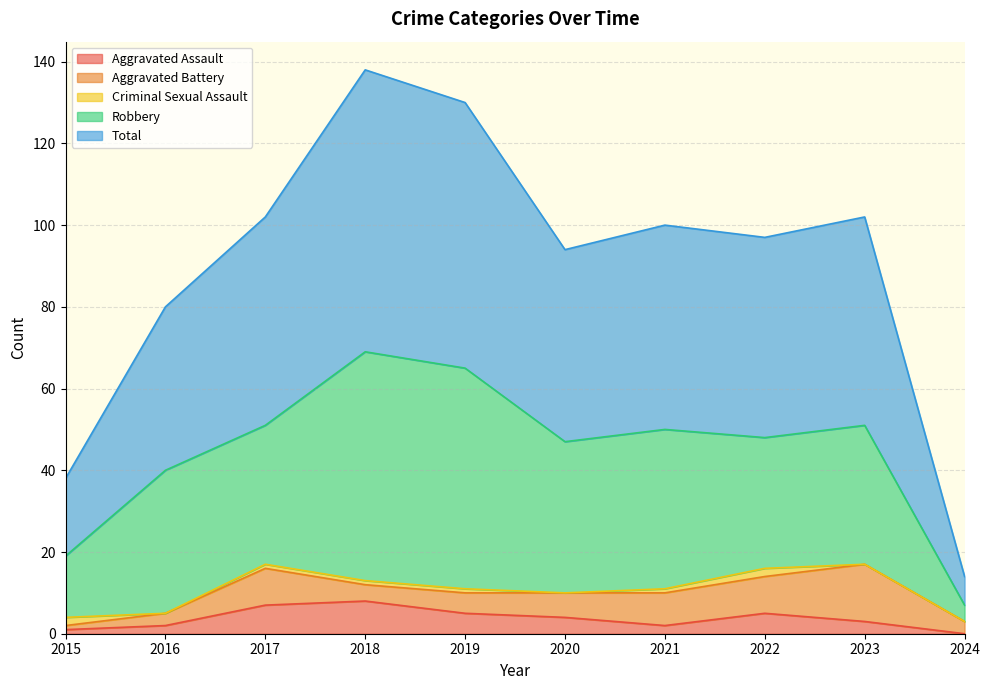

Reading left to right, extract all data points from this chart.

Aggravated Assault: 2015=1	2016=2	2017=7	2018=8	2019=5	2020=4	2021=2	2022=5	2023=3	2024=0
Aggravated Battery: 2015=1	2016=3	2017=9	2018=4	2019=5	2020=6	2021=8	2022=9	2023=14	2024=3
Criminal Sexual Assault: 2015=2	2016=0	2017=1	2018=1	2019=1	2020=0	2021=1	2022=2	2023=0	2024=0
Robbery: 2015=15	2016=35	2017=34	2018=56	2019=54	2020=37	2021=39	2022=32	2023=34	2024=4
Total: 2015=19	2016=40	2017=51	2018=69	2019=65	2020=47	2021=50	2022=49	2023=51	2024=7